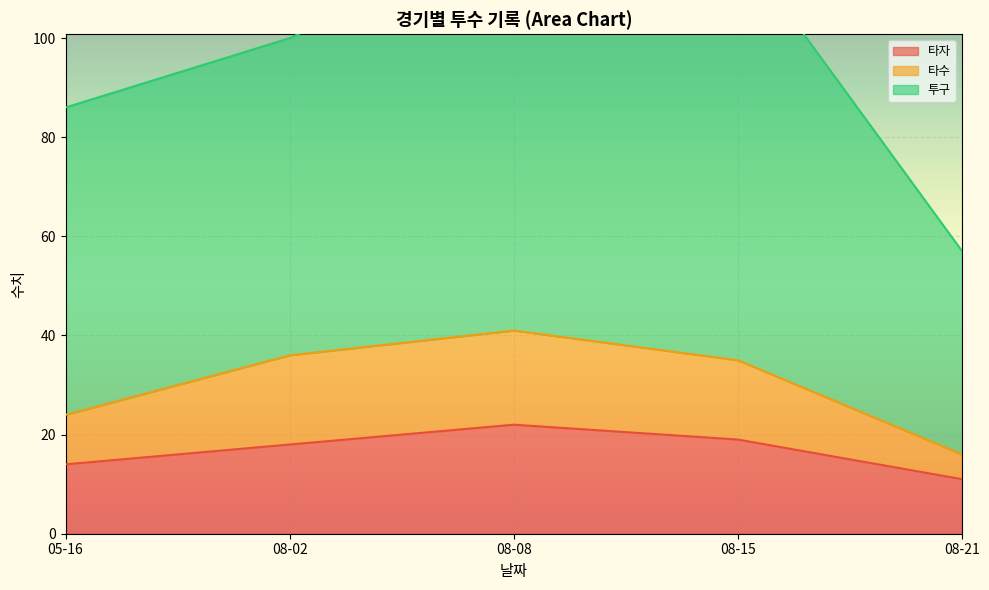

List the labels in order of 타자 value, smallest first.

08-21, 05-16, 08-02, 08-15, 08-08